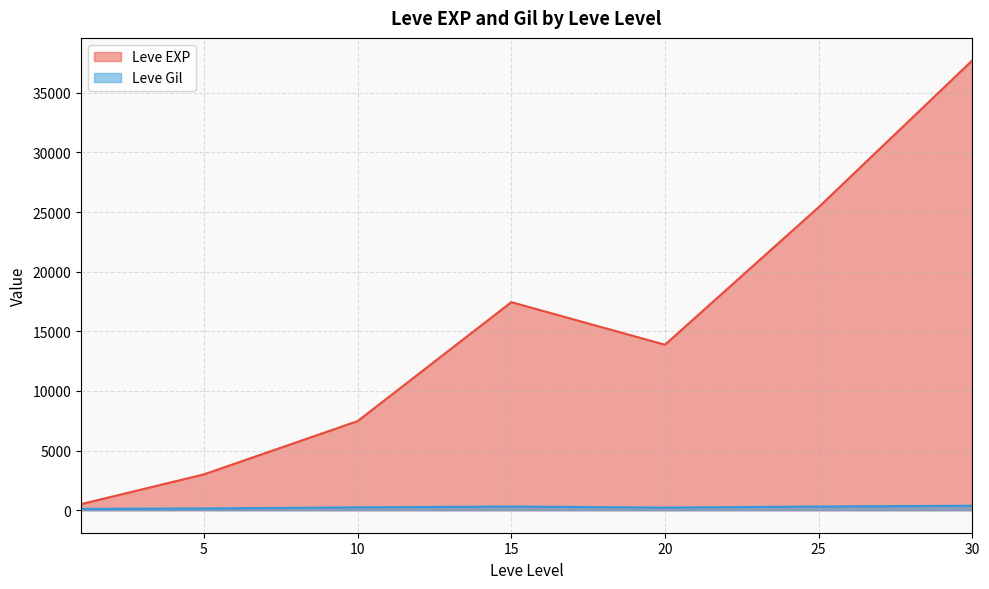

What is the sum of the Leve Gil values at 20 and 25?

533.5